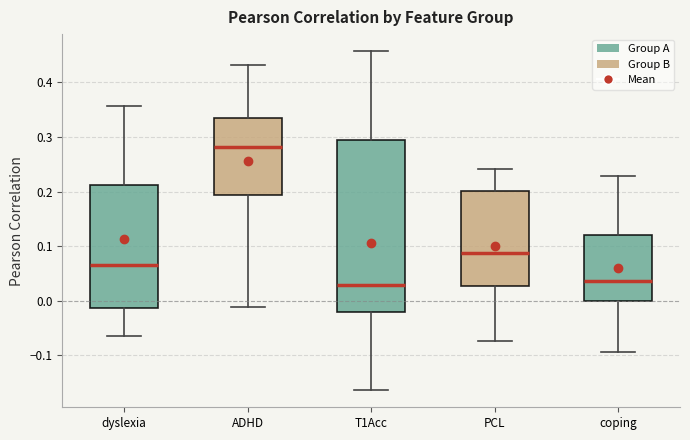

Where is the lower edge of the box for ADHD on the y-axis? The values are not printed on the chart, so give them approximately, as read against the axis.

0.19